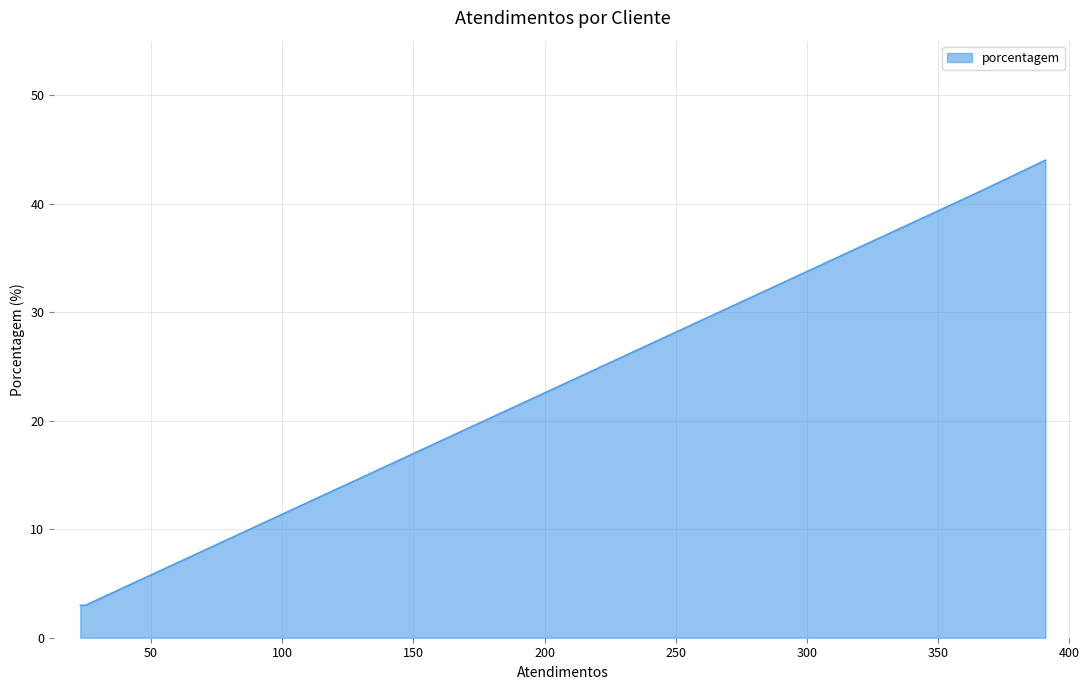

What is the maximum value shown in the chart?

44